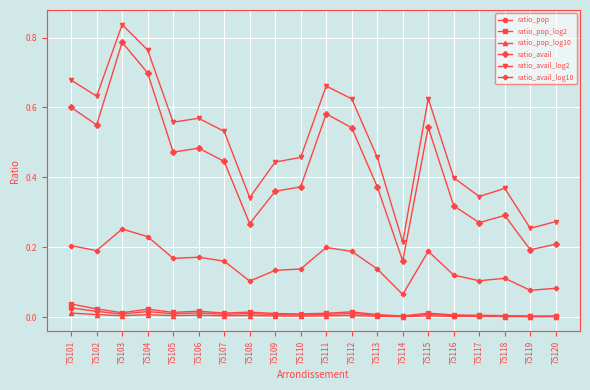

True or false: ratio_pop_log2 has a value of 0.0 at 75108.

True